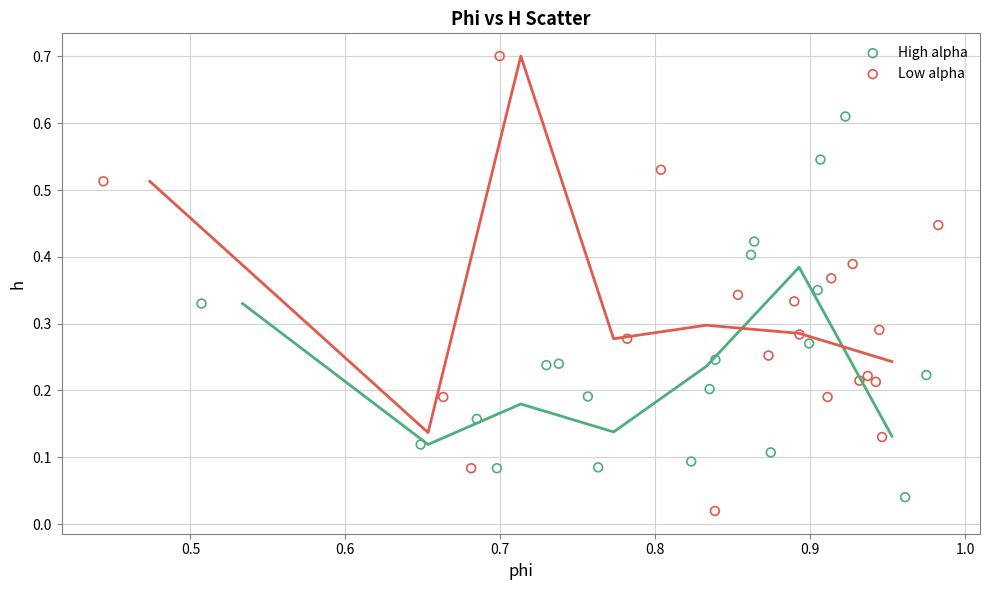

Which series has the largest Y range (max minus min)?

Low alpha